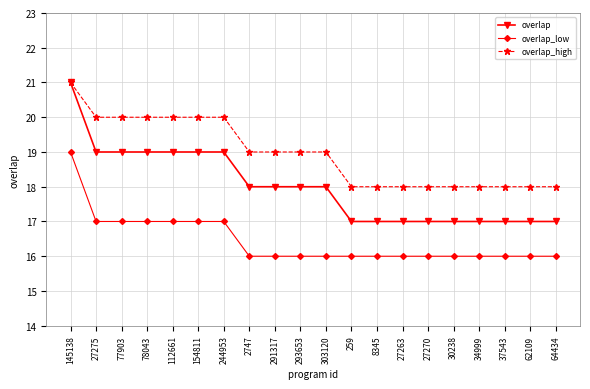

How many distinct data groups are displayed?

3